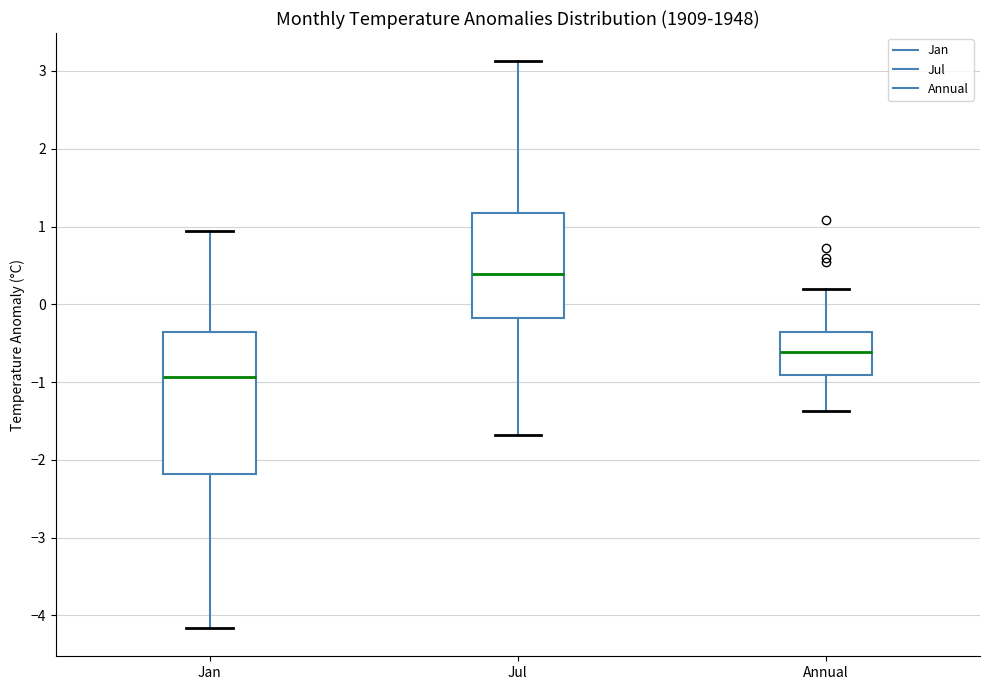

Reading left to right, transcribe this box plot: for each box, give where its median line is, the range the box spans, and where its two whiskers end, as read against the y-axis. The values are not printed on the chart, so give them approximately, as read against the axis.

Jan: median -0.9, box -2.2 to -0.4, whiskers -4.2 to 0.9
Jul: median 0.4, box -0.2 to 1.2, whiskers -1.7 to 3.1
Annual: median -0.6, box -0.9 to -0.4, whiskers -1.4 to 0.2